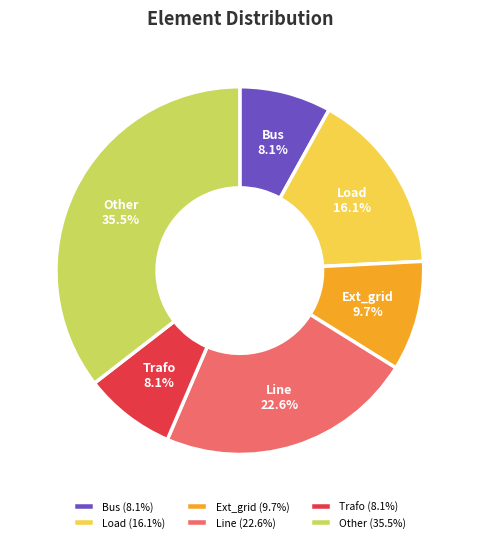

What percentage do Ext_grid (9.7%) and Other (35.5%) together represent?

45.2%